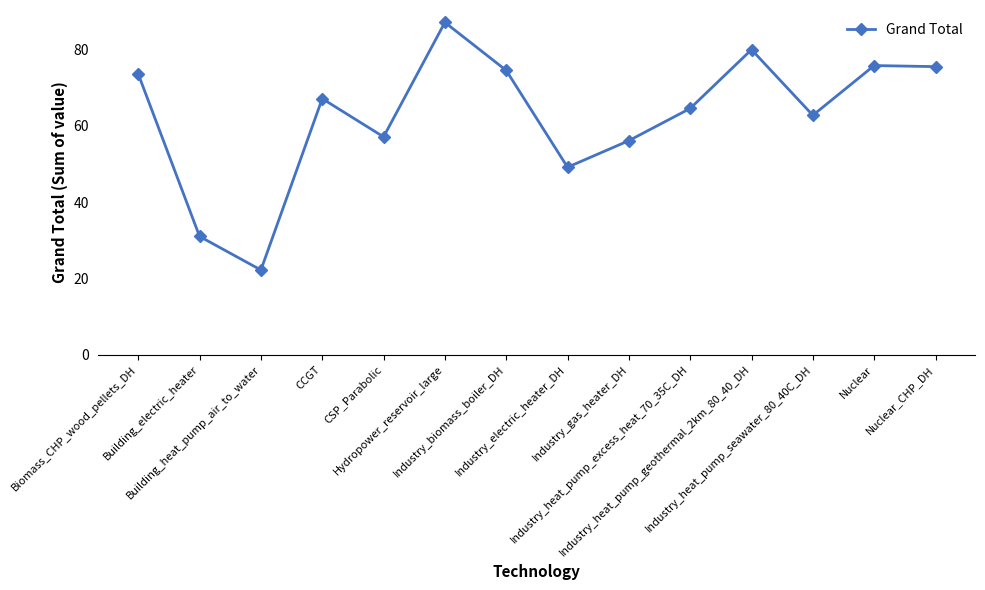

What is the smallest value displayed?

22.2